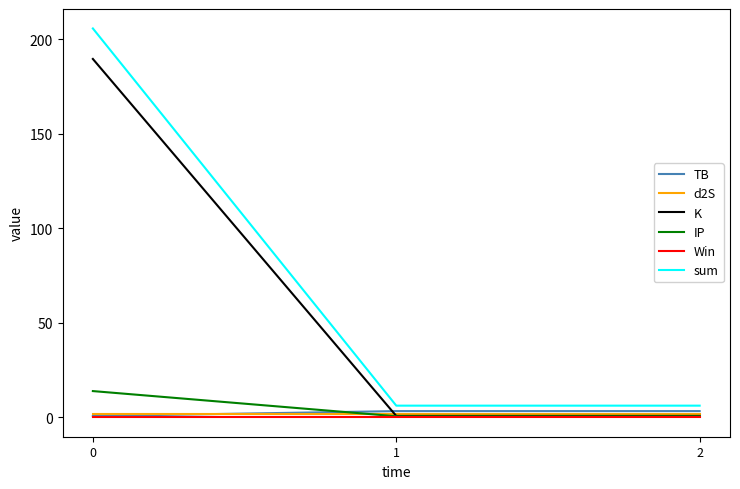

Reading right to left, extract all data points from this chart.

TB: 3.3	3.3	0.7
d2S: 1.6	1.6	1.6
K: 0.7	0.7	189.6
IP: 0.5	0.5	13.9
Win: 0.0	0.0	0.0
sum: 6.2	6.2	205.8